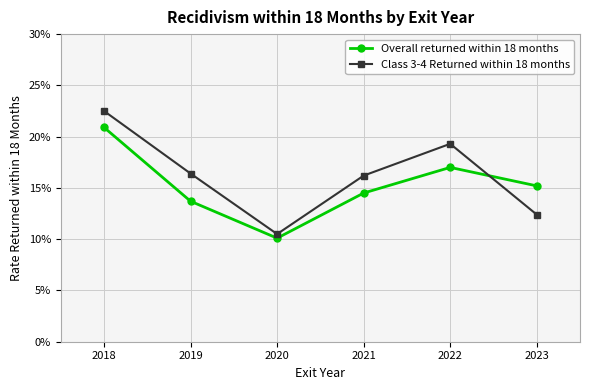

Which series changed the most between 2019 and 2023?

Class 3-4 Returned within 18 months